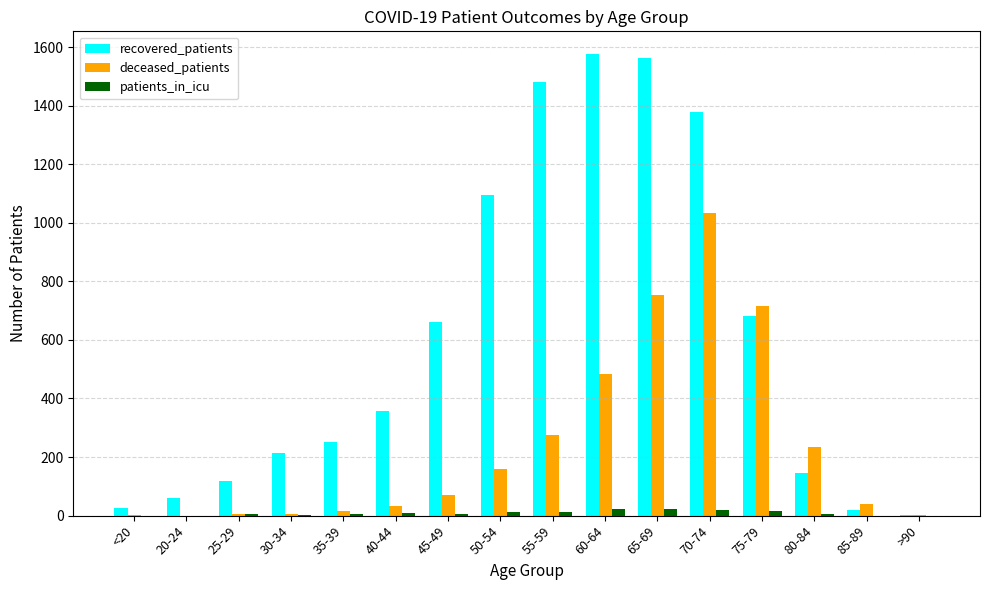

Which series has the largest total across all categories?

recovered_patients